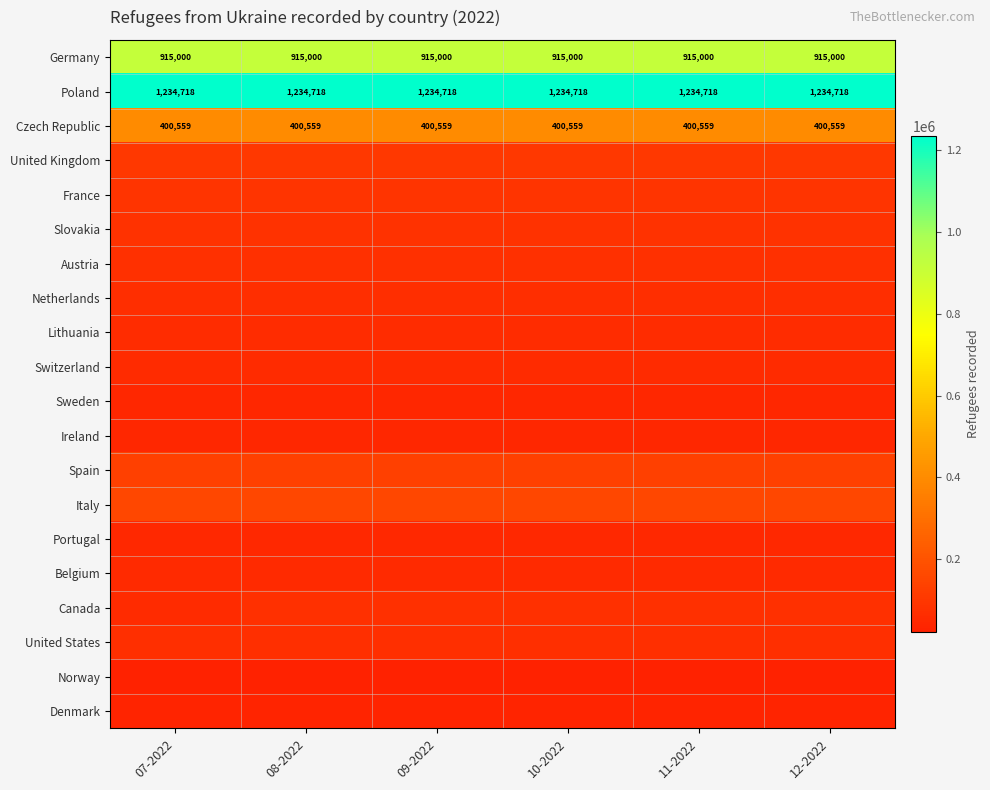

At how many categories does at least one series exceed 61222?

6